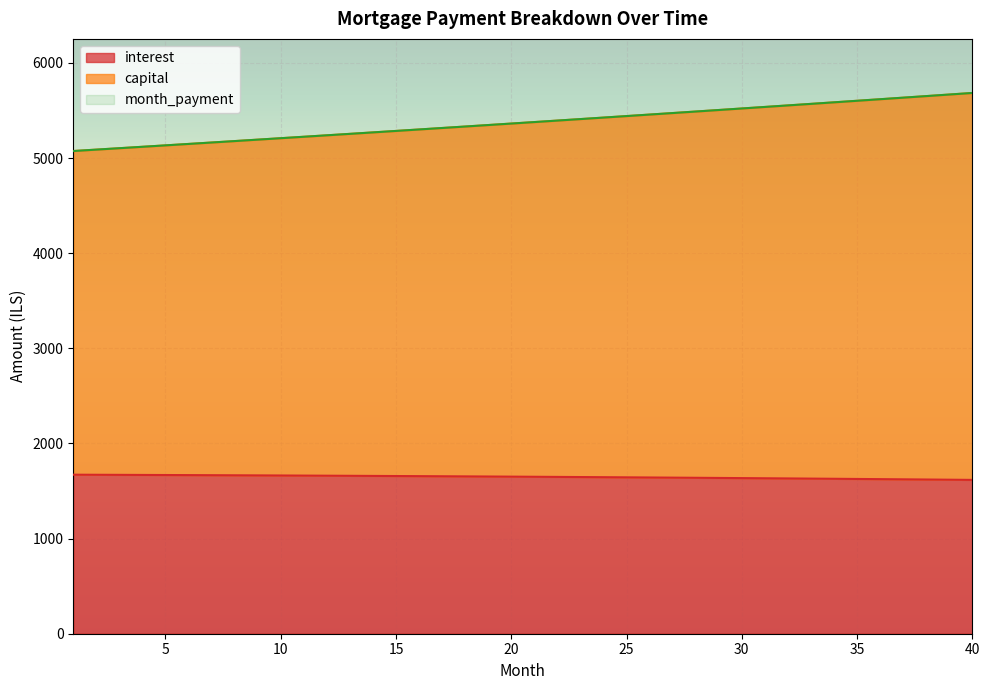

Reading left to right, what are all the values shown in this chart?

interest: 1=1671.5	2=1670.7	3=1669.9	4=1669.0	5=1668.1	6=1667.2	7=1666.2	8=1665.2	9=1664.2	10=1663.2	11=1662.1	12=1661.0	13=1659.9	14=1658.7	15=1657.5	16=1656.3	17=1655.0	18=1653.7	19=1652.4	20=1651.0	21=1649.7	22=1648.2	23=1646.8	24=1645.3	25=1643.8	26=1642.2	27=1640.6	28=1639.0	29=1637.4	30=1635.7	31=1634.0	32=1632.2	33=1630.4	34=1628.6	35=1626.7	36=1624.8	37=1622.9	38=1620.9	39=1618.9	40=1616.8
capital: 1=5073.6	2=5088.4	3=5103.2	4=5118.1	5=5133.0	6=5148.0	7=5163.0	8=5178.1	9=5193.2	10=5208.3	11=5223.5	12=5238.8	13=5254.0	14=5269.4	15=5284.7	16=5300.1	17=5315.6	18=5331.1	19=5346.7	20=5362.3	21=5377.9	22=5393.6	23=5409.3	24=5425.1	25=5440.9	26=5456.8	27=5472.7	28=5488.7	29=5504.7	30=5520.7	31=5536.8	32=5553.0	33=5569.2	34=5585.4	35=5601.7	36=5618.0	37=5634.4	38=5650.9	39=5667.3	40=5683.9
month_payment: 1=5073.6	2=5088.4	3=5103.2	4=5118.1	5=5133.0	6=5148.0	7=5163.0	8=5178.1	9=5193.2	10=5208.3	11=5223.5	12=5238.8	13=5254.0	14=5269.4	15=5284.7	16=5300.1	17=5315.6	18=5331.1	19=5346.7	20=5362.3	21=5377.9	22=5393.6	23=5409.3	24=5425.1	25=5440.9	26=5456.8	27=5472.7	28=5488.7	29=5504.7	30=5520.7	31=5536.8	32=5553.0	33=5569.2	34=5585.4	35=5601.7	36=5618.0	37=5634.4	38=5650.9	39=5667.3	40=5683.9